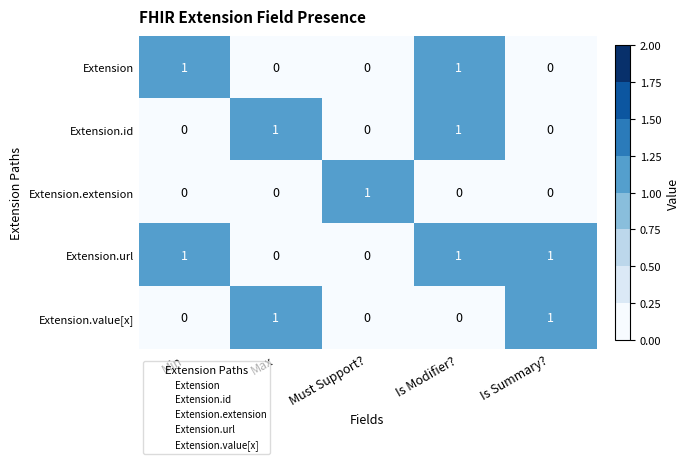

What is the greatest value displayed?

1